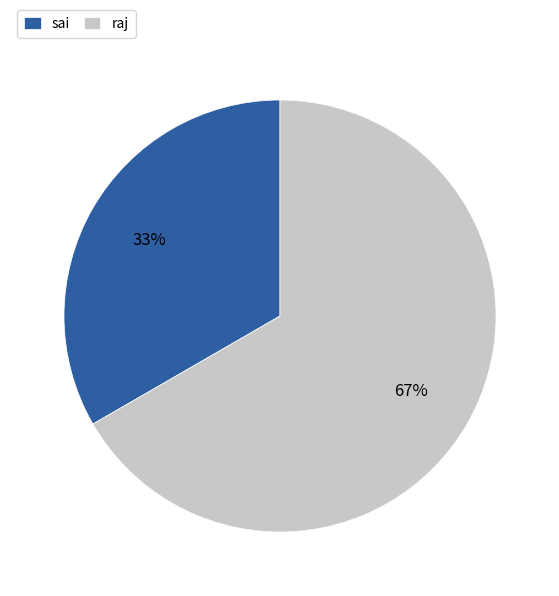

To the nearest percent, what is the combined percentage of raj and sai?

100%